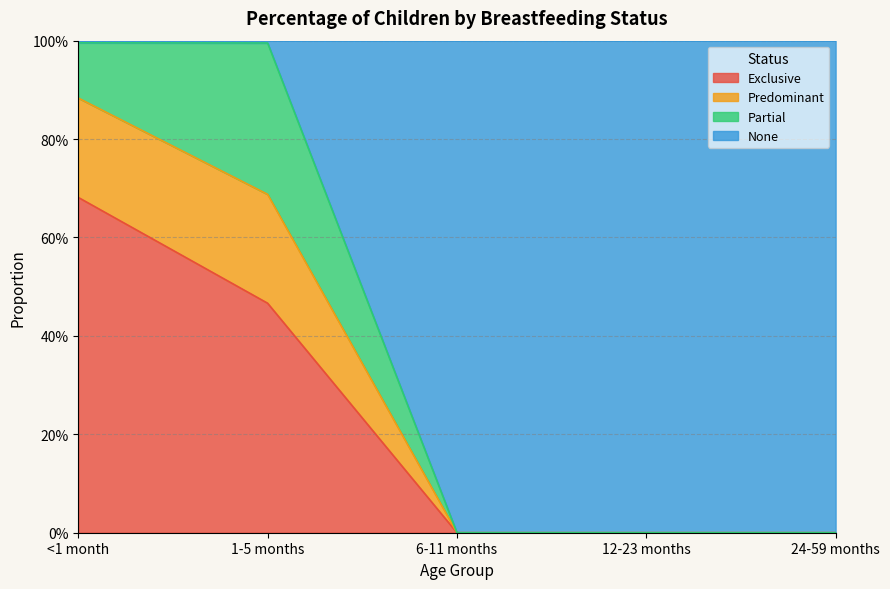

How many Exclusive values are between 0 and 1?

5